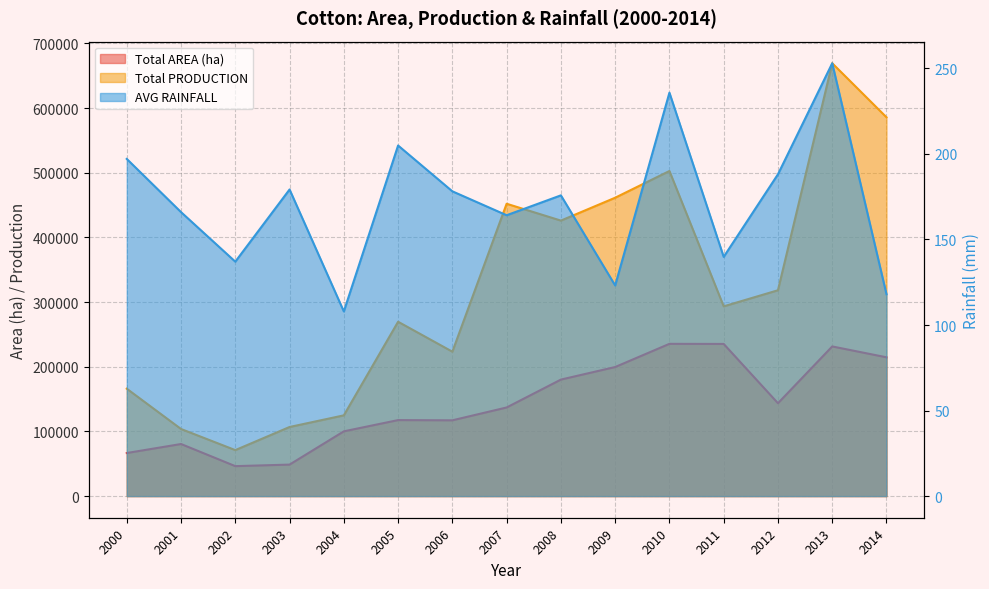

True or false: AVG RAINFALL and Total AREA (ha) intersect in this chart.

False